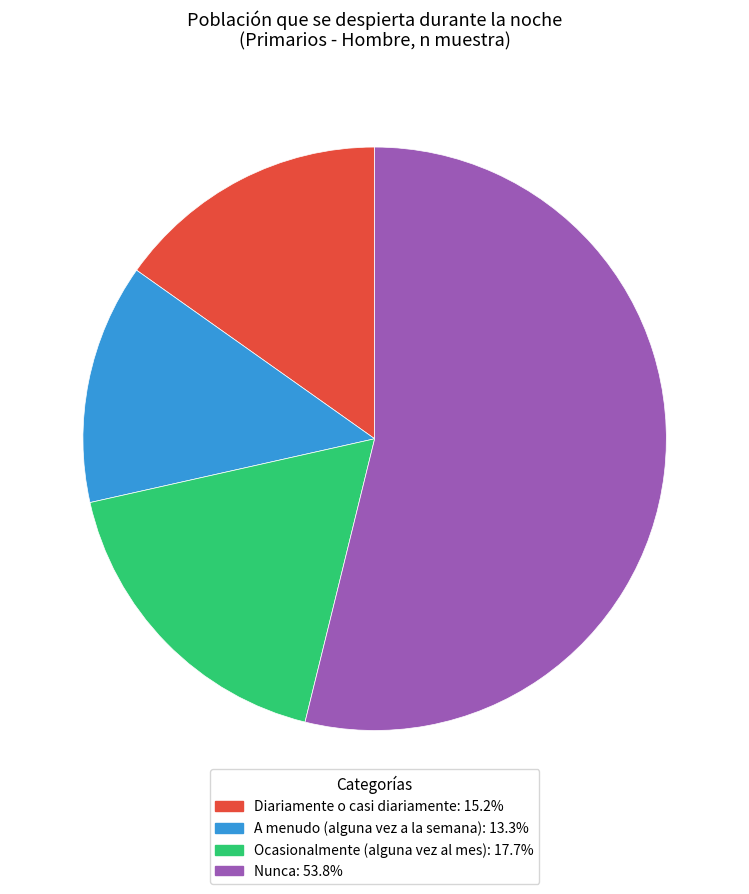

How many slices are in this pie chart?

4